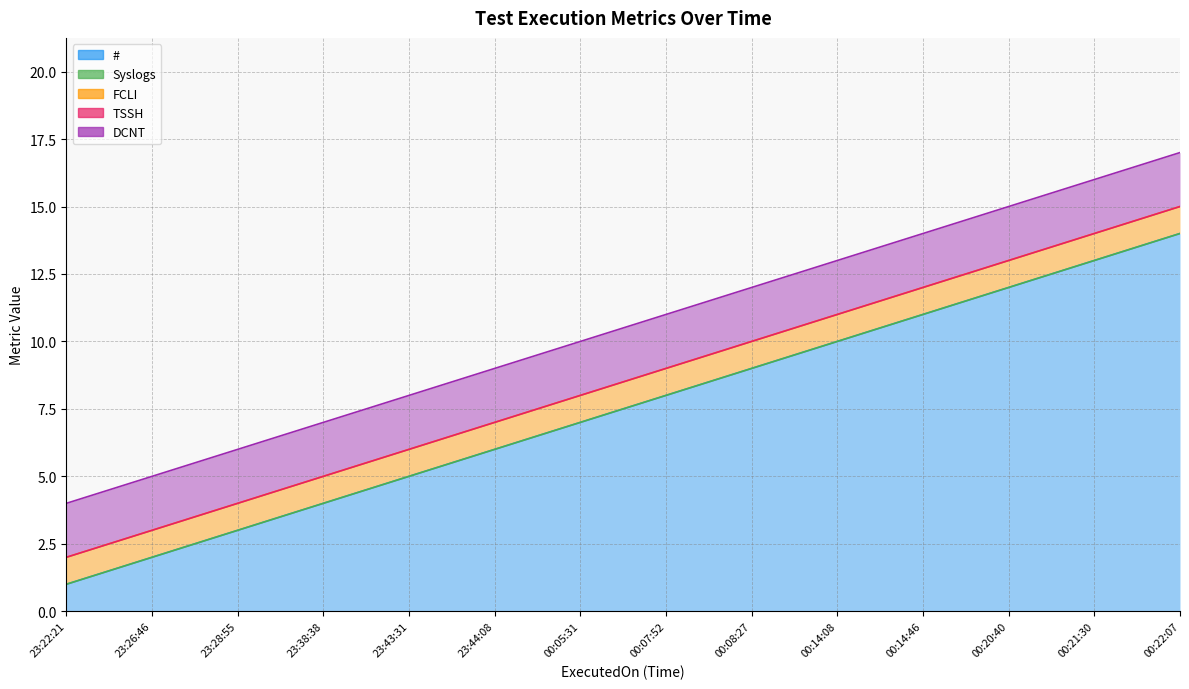

Is the value of # at 2024-01-08 00:05:31 greater than the value of TSSH at 2024-01-07 23:26:46?

Yes